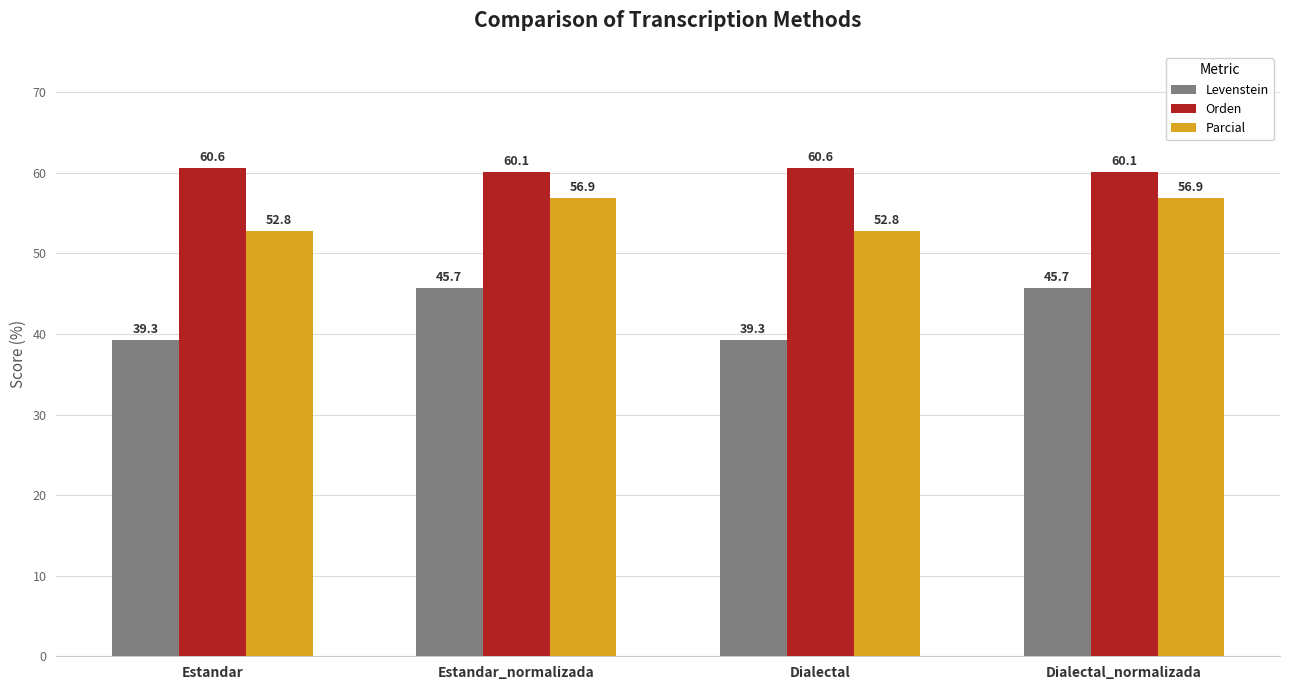

How many values in the Levenstein series exceed 45?

2